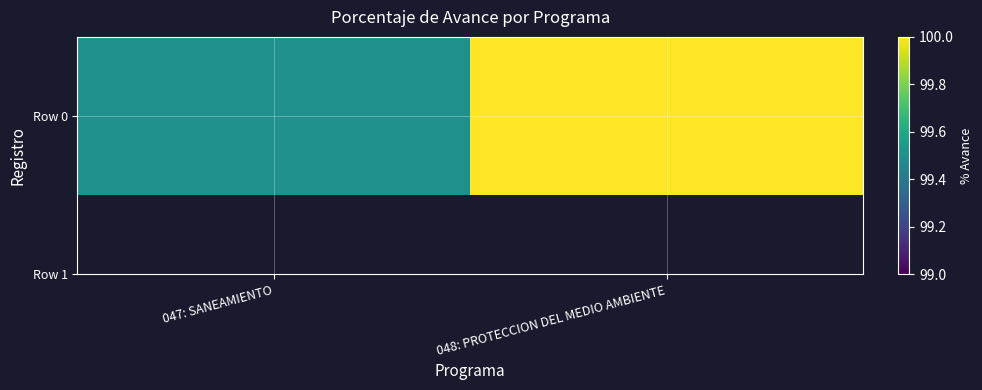

What is the difference between the maximum and minimum values?

0.5